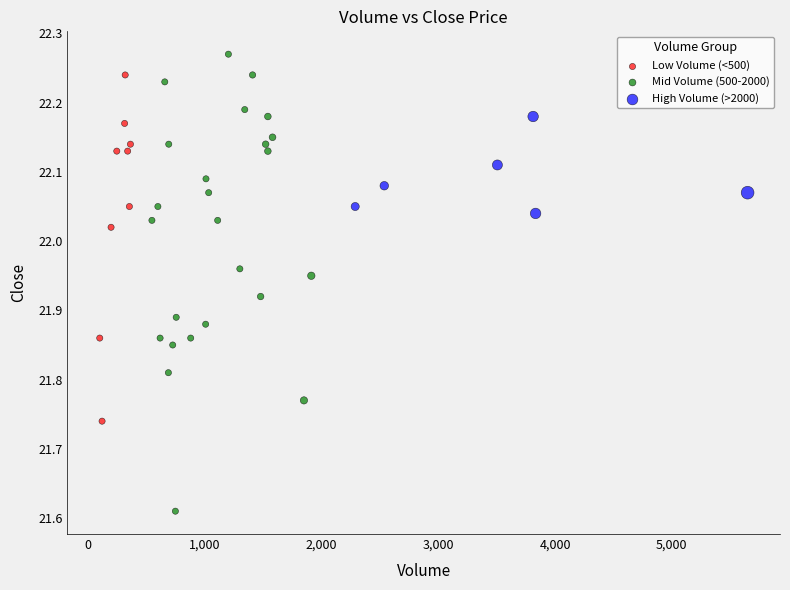

Which series contains the lowest Y value?

Mid Volume (500-2000)